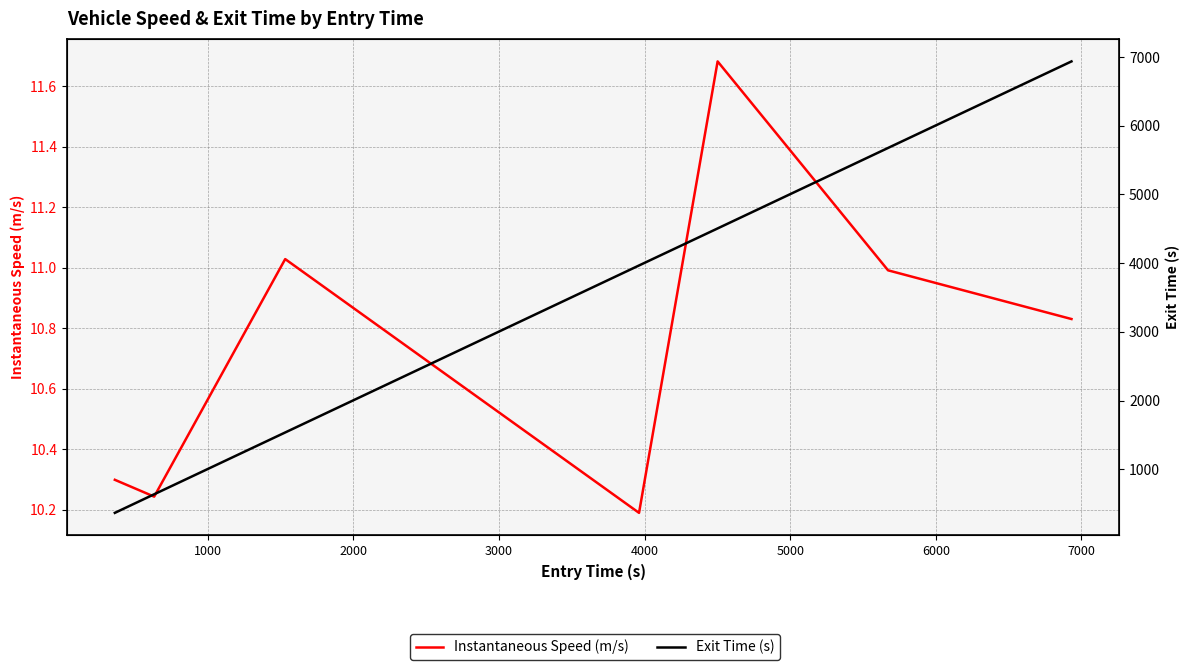

How many data points does each series have?

7